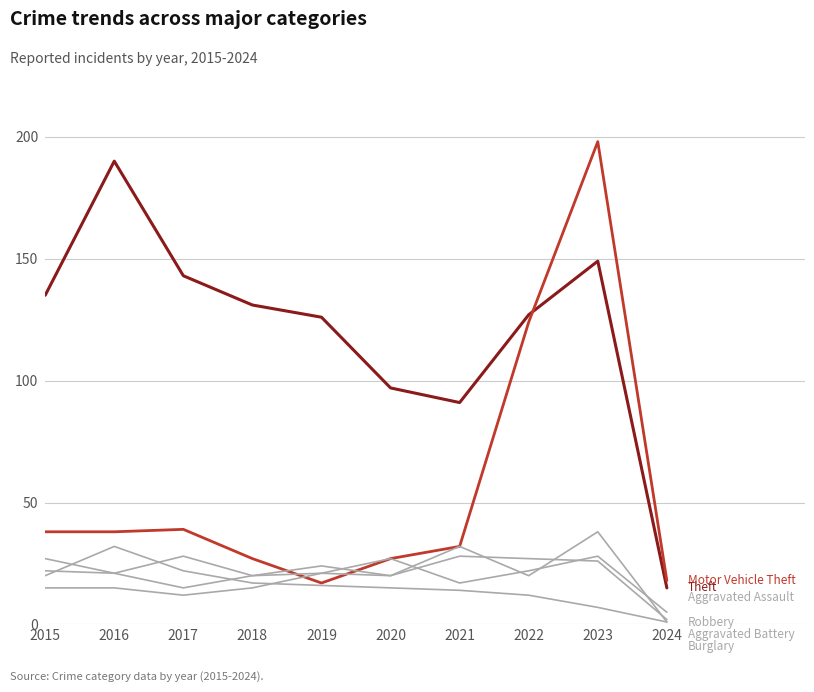

Does the chart have visible grid lines?

Yes